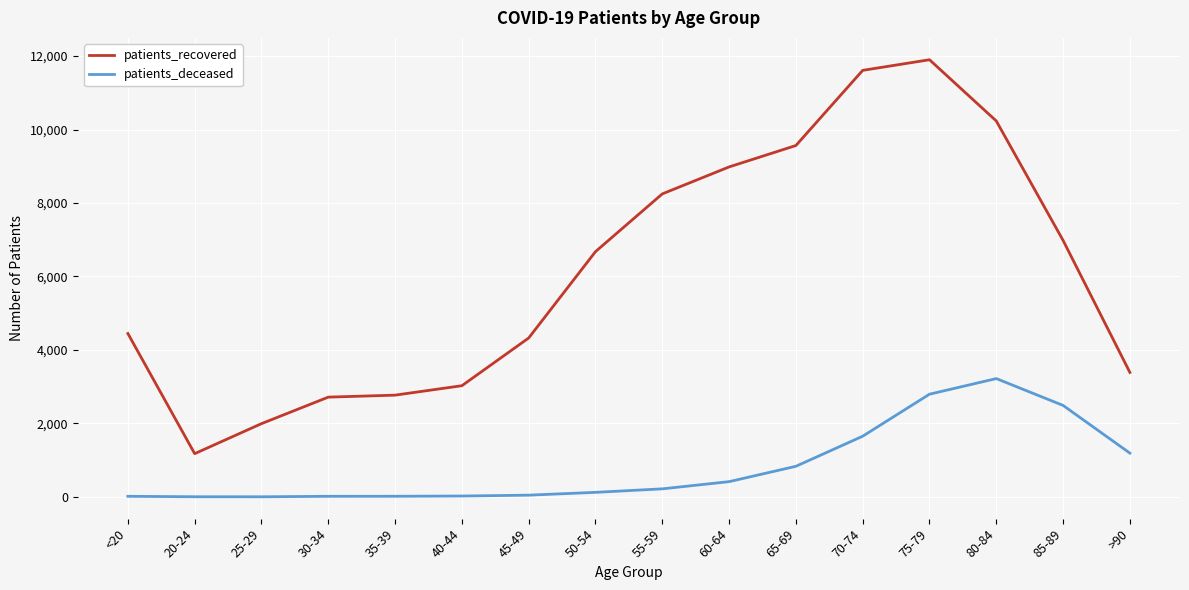

What is the difference between the maximum and minimum values in the patients_recovered series?

10724